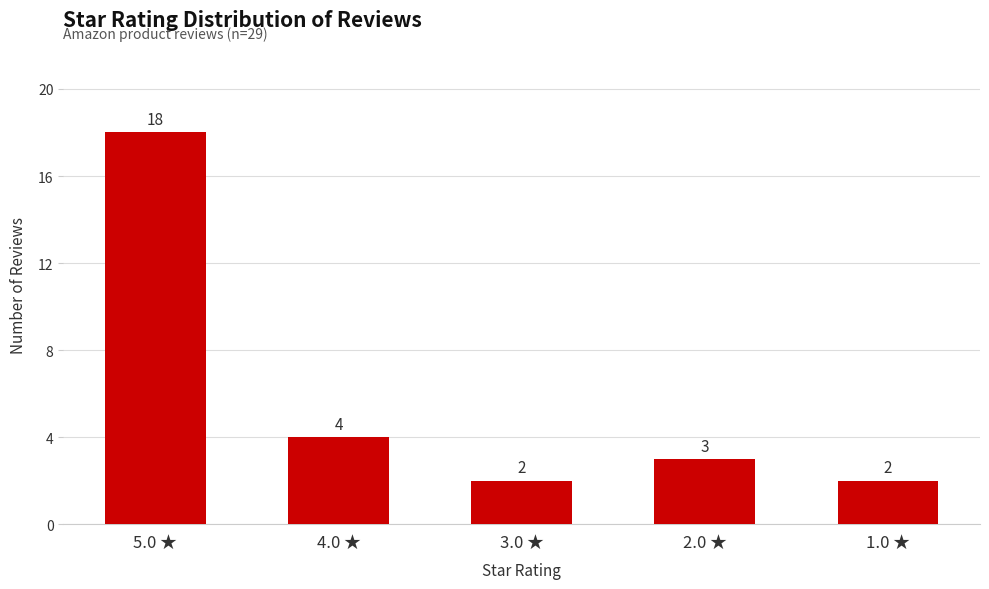

What is the minimum value shown in the chart?

2